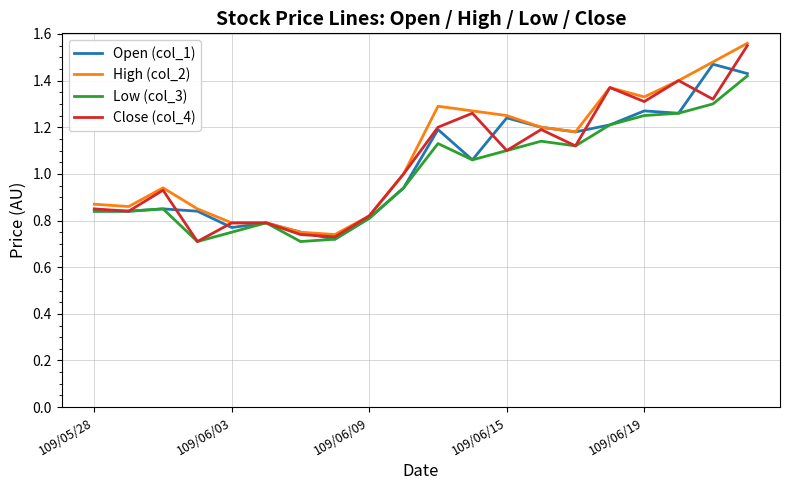

True or false: Open (col_1) has more than 2 interior local peaks.

True